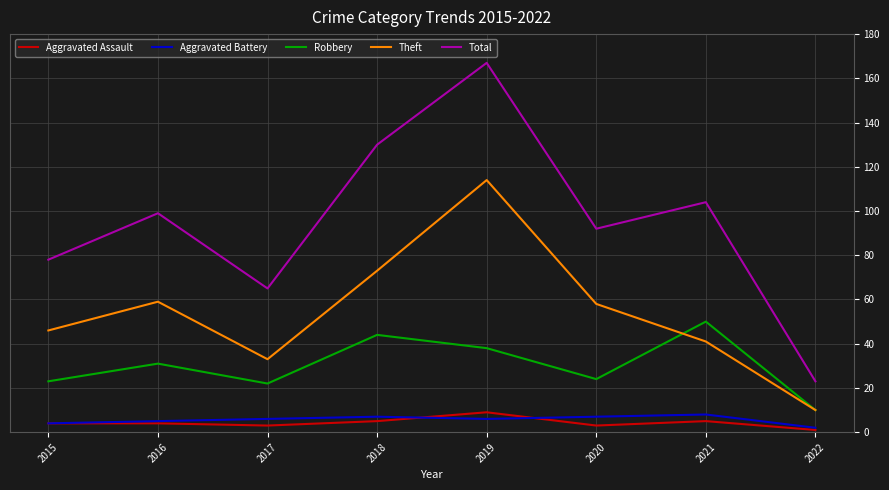

Is the value of Aggravated Battery at 2017 greater than the value of Aggravated Assault at 2015?

Yes